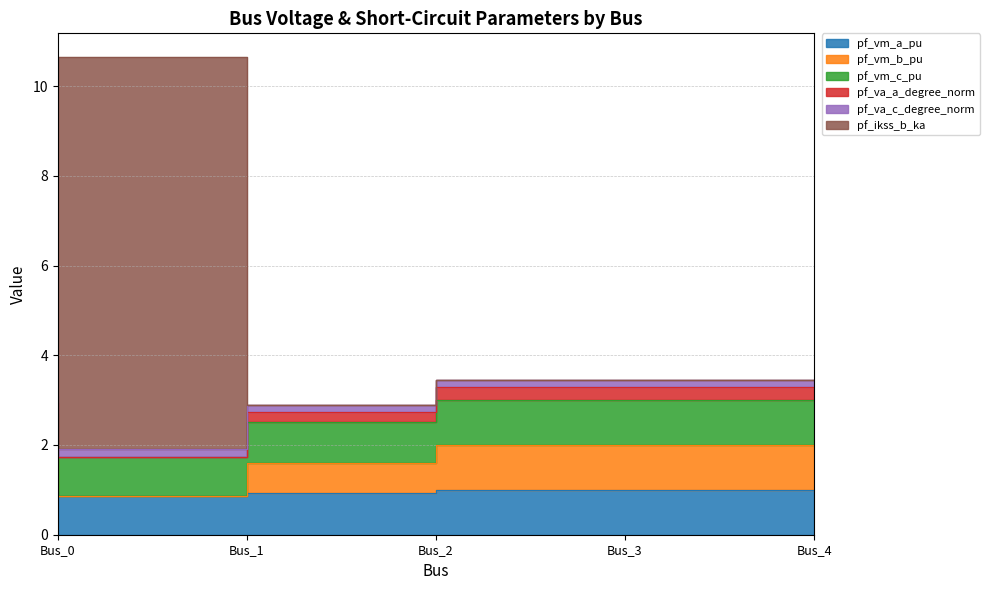

How many lines are shown in the chart?

6